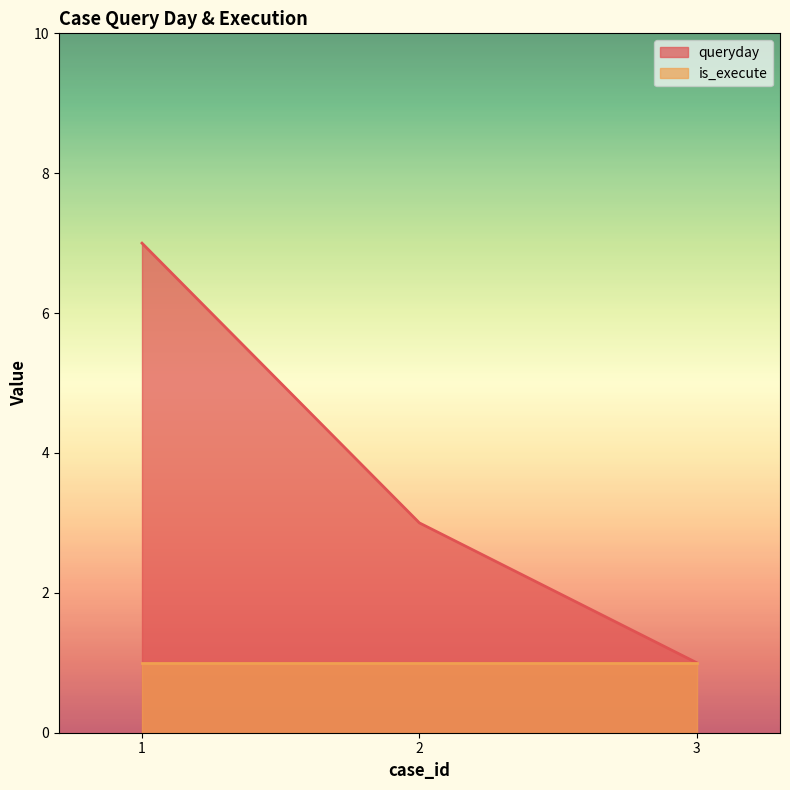

List the labels in order of value, smallest first.

3, 2, 1